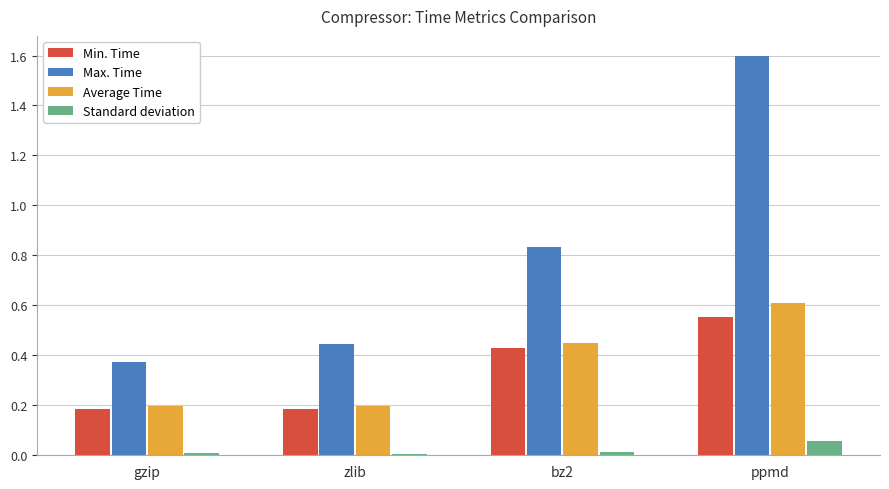

List the series in order of their peak value, highest first.

Max. Time, Average Time, Min. Time, Standard deviation